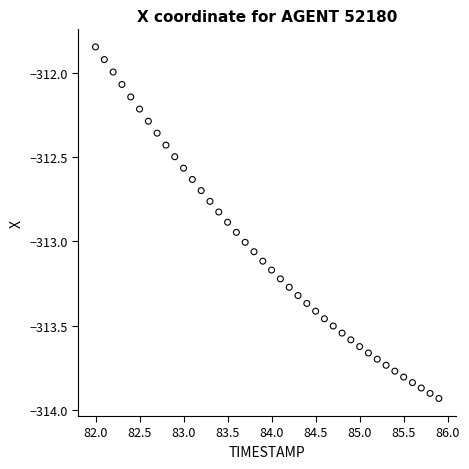

What is the range of Y values (max minus min)?

2.1